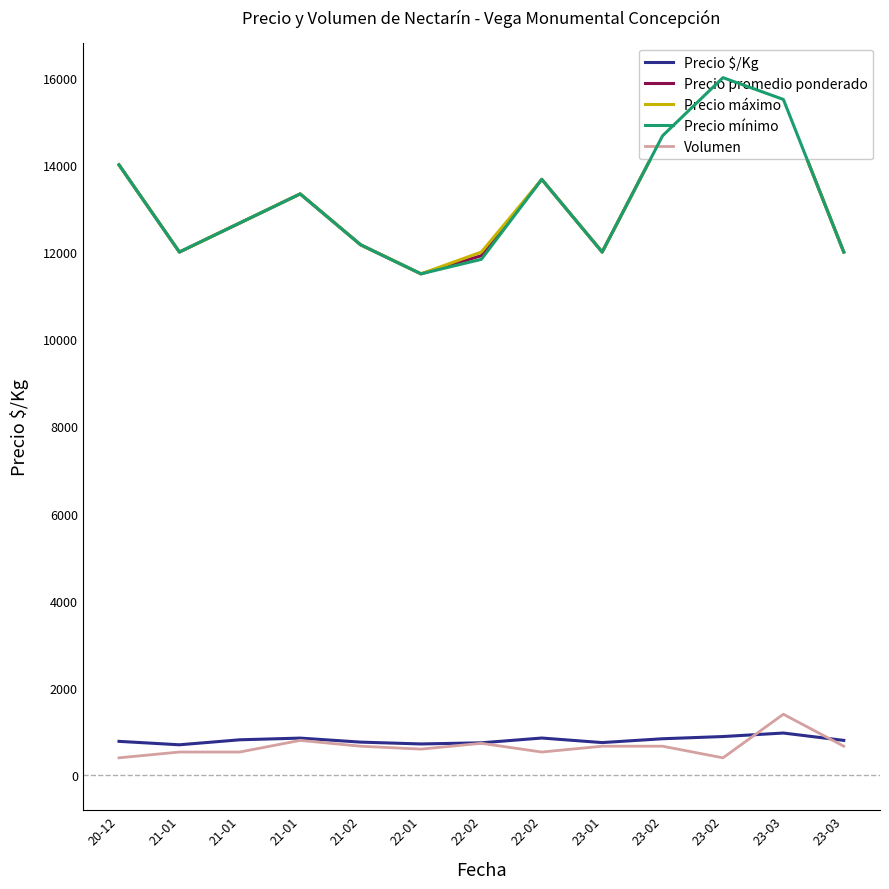

In Volumen, how many points are higher than both neighbors (excluding endpoints)?

3